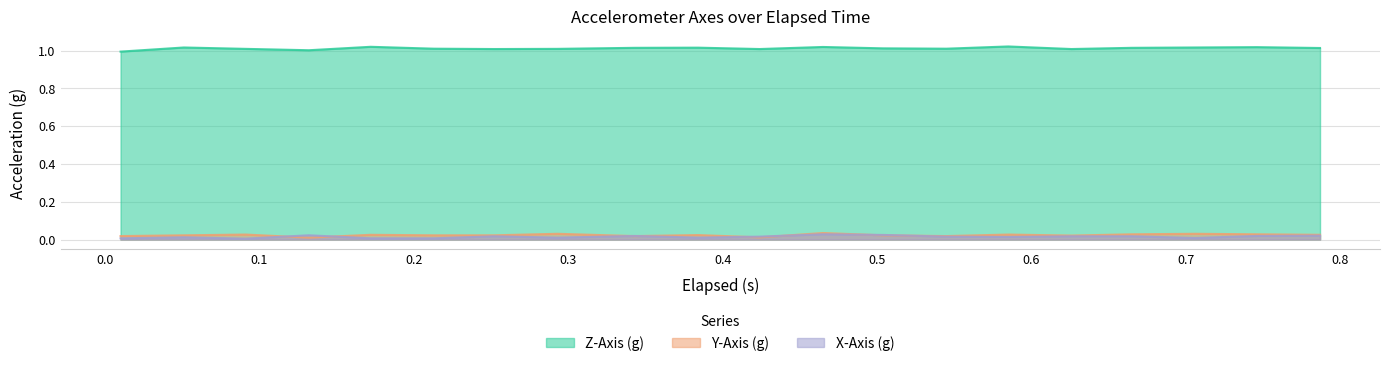

How many distinct data groups are displayed?

3